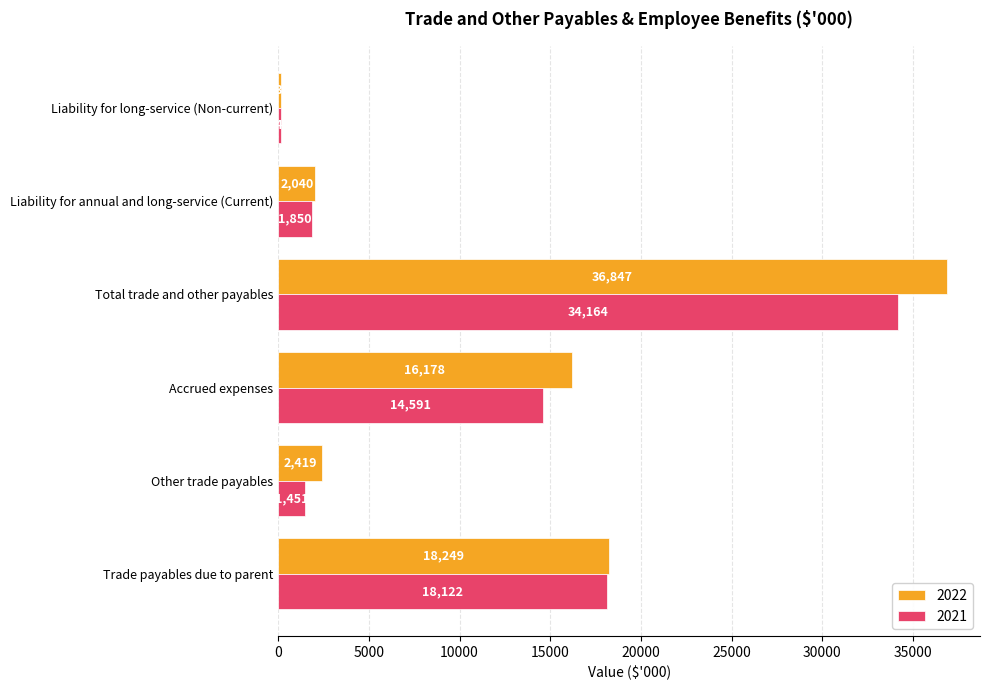

Which series has the largest total across all categories?

2022